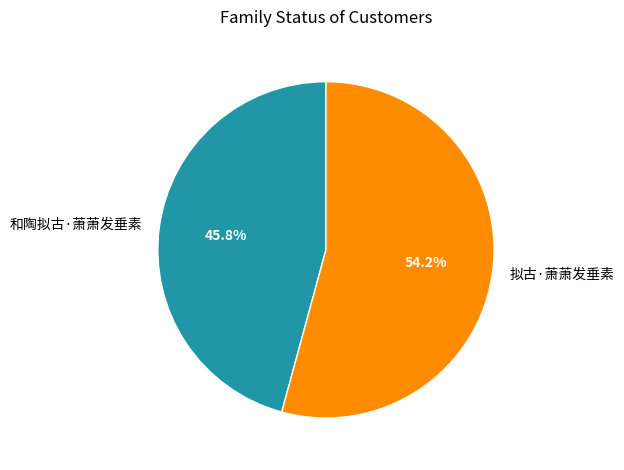

To the nearest percent, what is the difference between the largest and smallest slice percentages?

8%